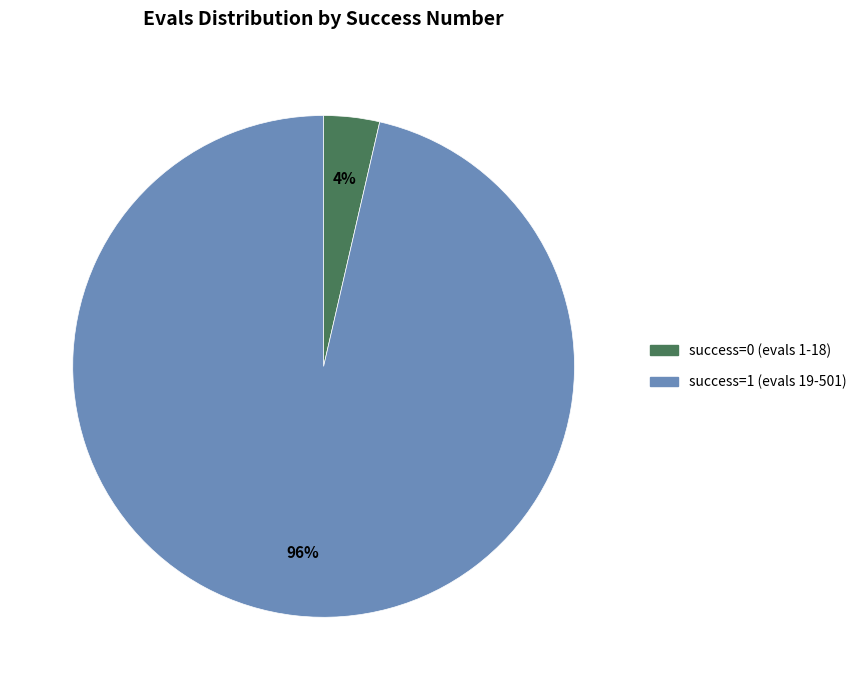

Is there any slice that represents more than half of the pie?

Yes